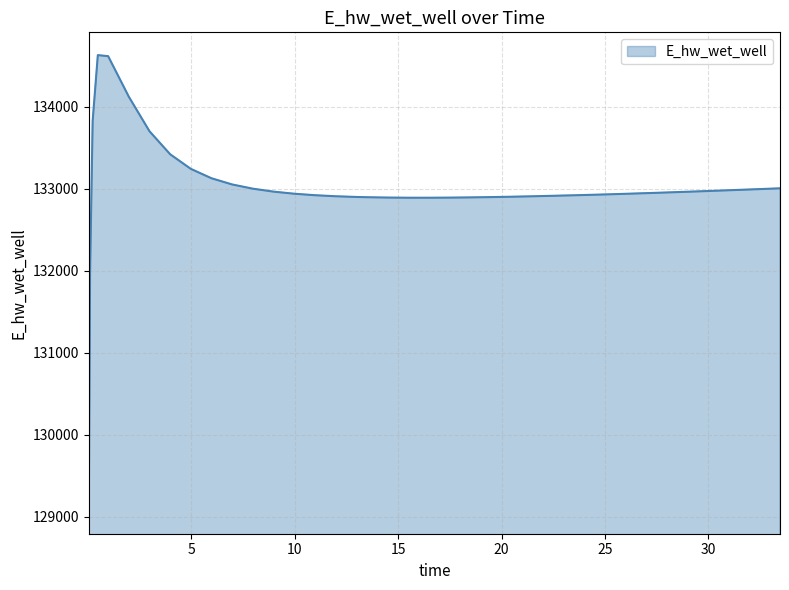

What is the difference between the maximum and minimum values?

5557.7